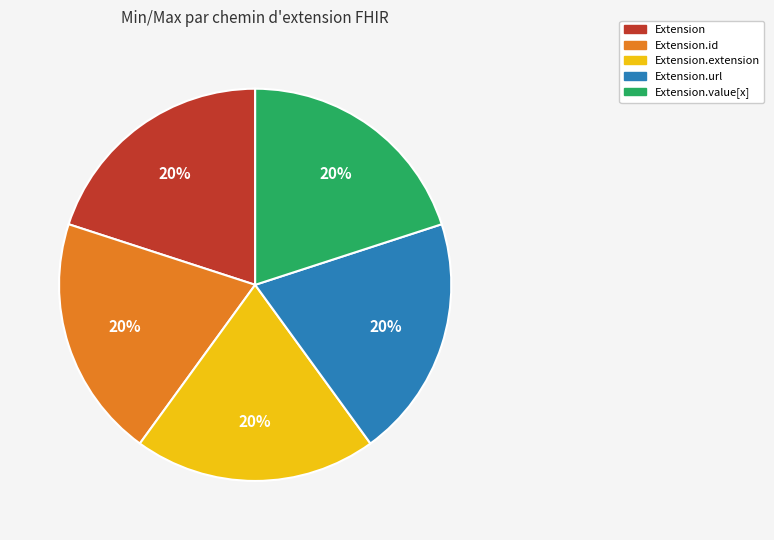

Does any single category account for the majority?

No